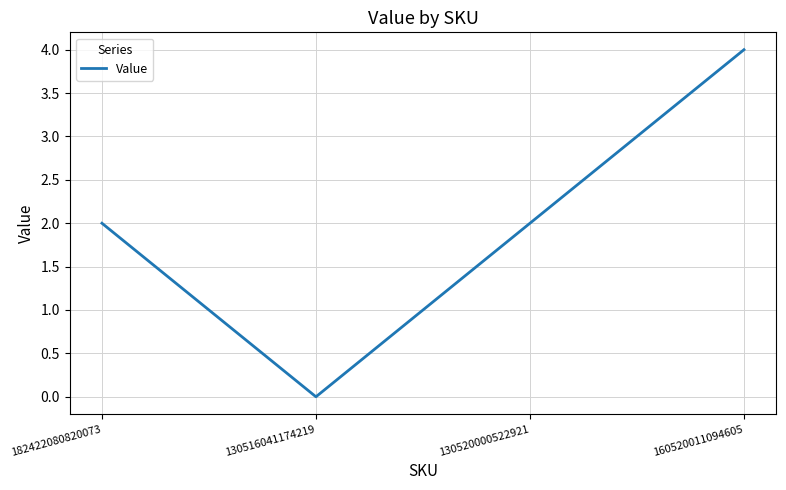

At which category does the data reach its first local valley?

130516041174219